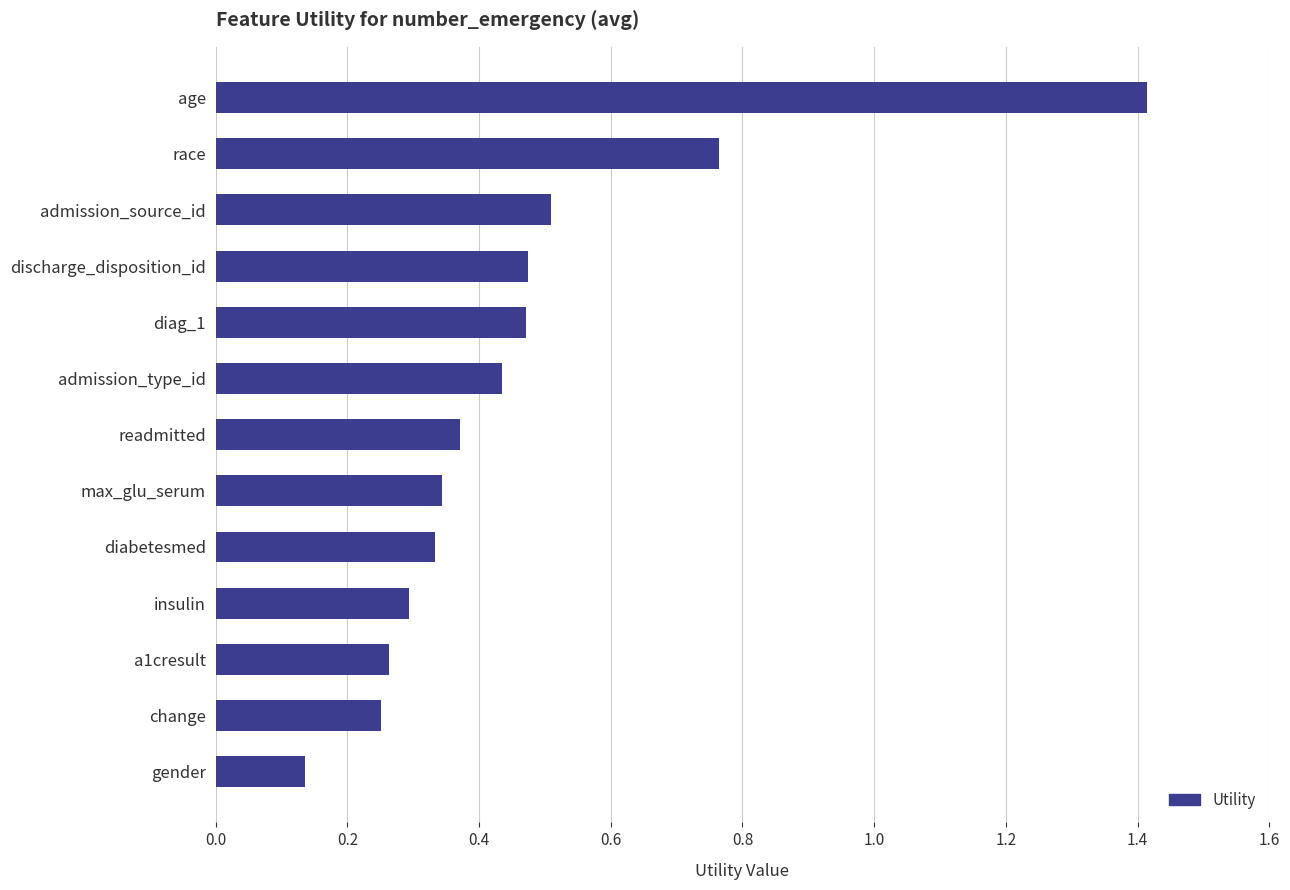

The value at age is 1.4. True or false?

True